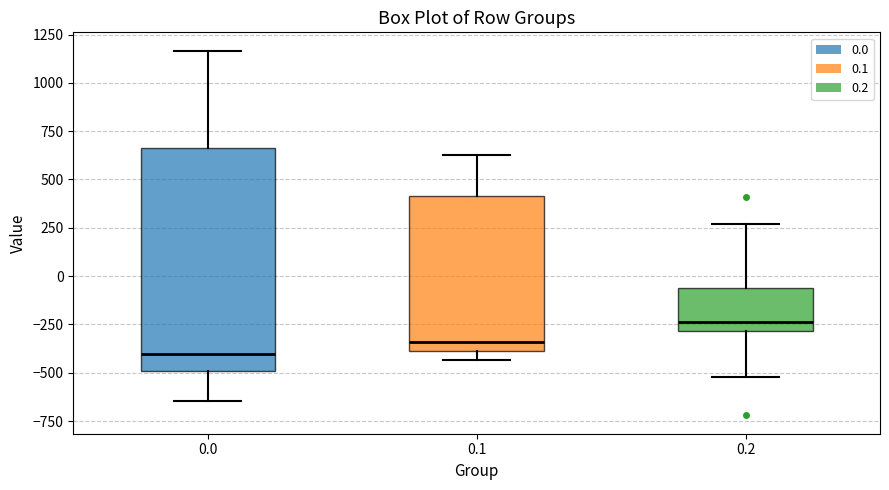

Where does the median line of the box at x = 0.1 sit on the y-axis? The values are not printed on the chart, so give them approximately, as read against the axis.

-350